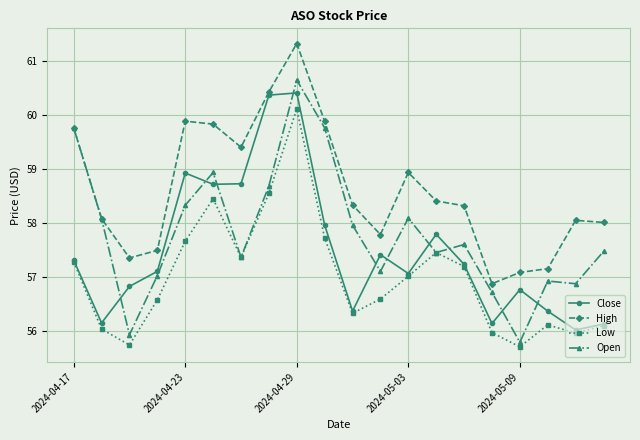

What is the difference between the maximum and minimum values in the Close series?

4.4